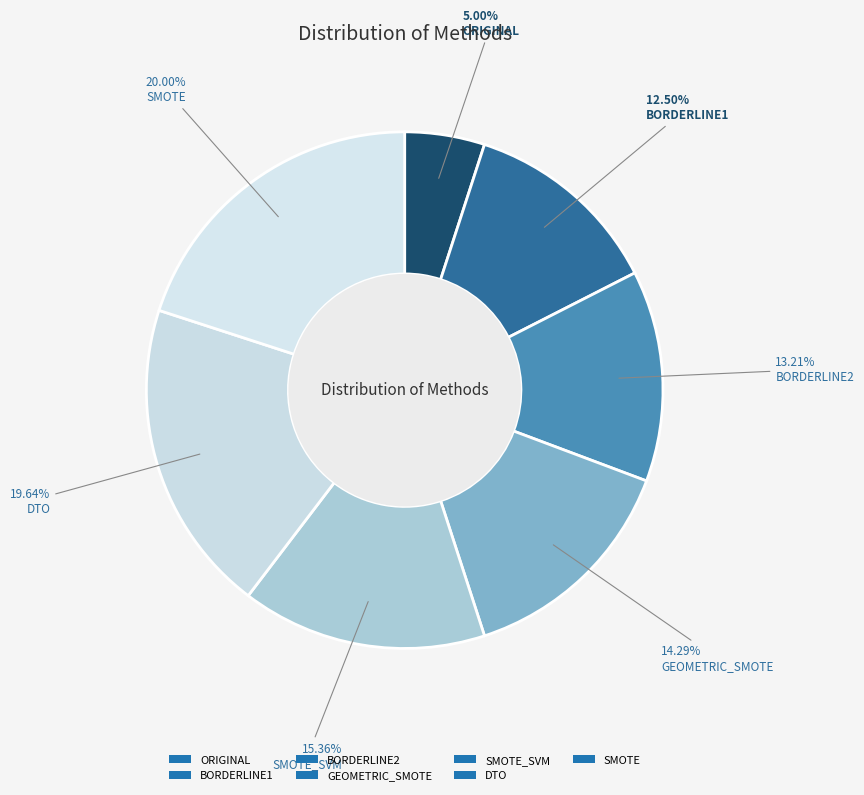

How many slices are in this pie chart?

7